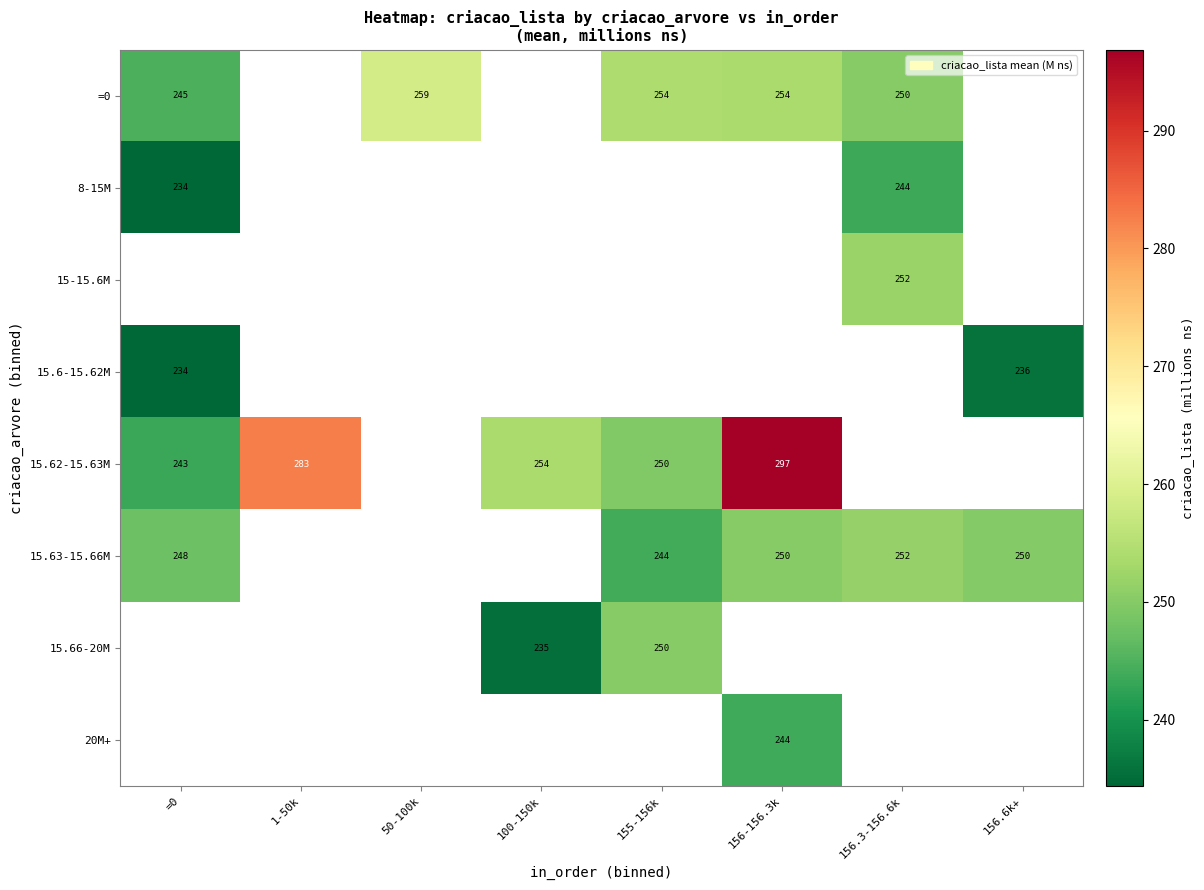

Which label corresponds to the largest value in the chart?

156-156.3k